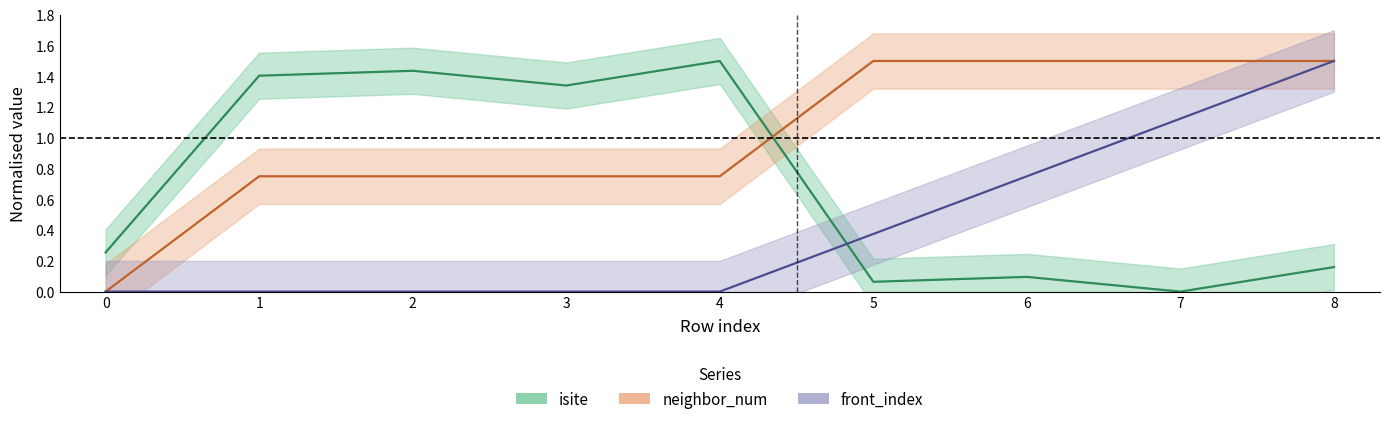

What is the difference between the maximum and minimum values in the isite series?

1.5